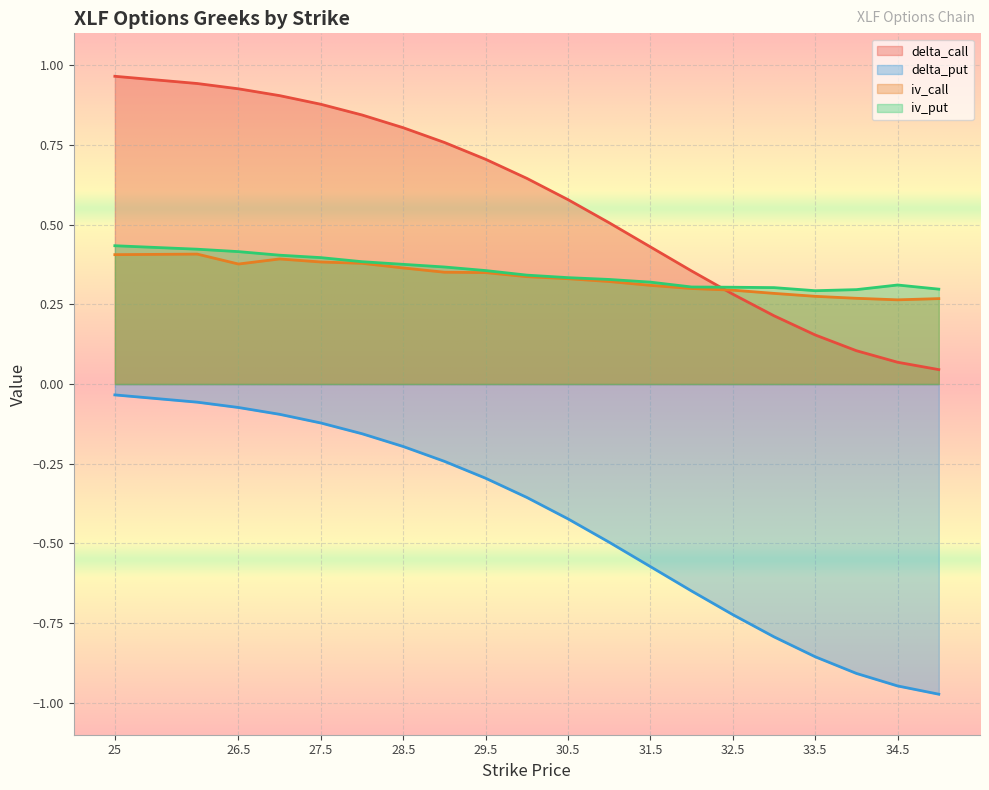

What are all the series names shown in the legend?

delta_call, delta_put, iv_call, iv_put